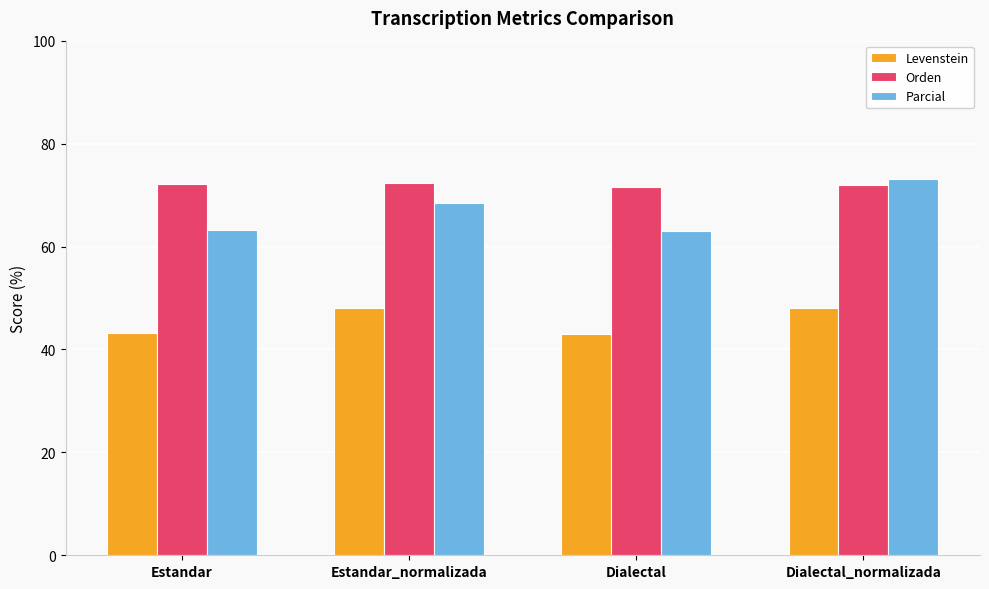

At which label does Parcial reach its peak?

Dialectal_normalizada